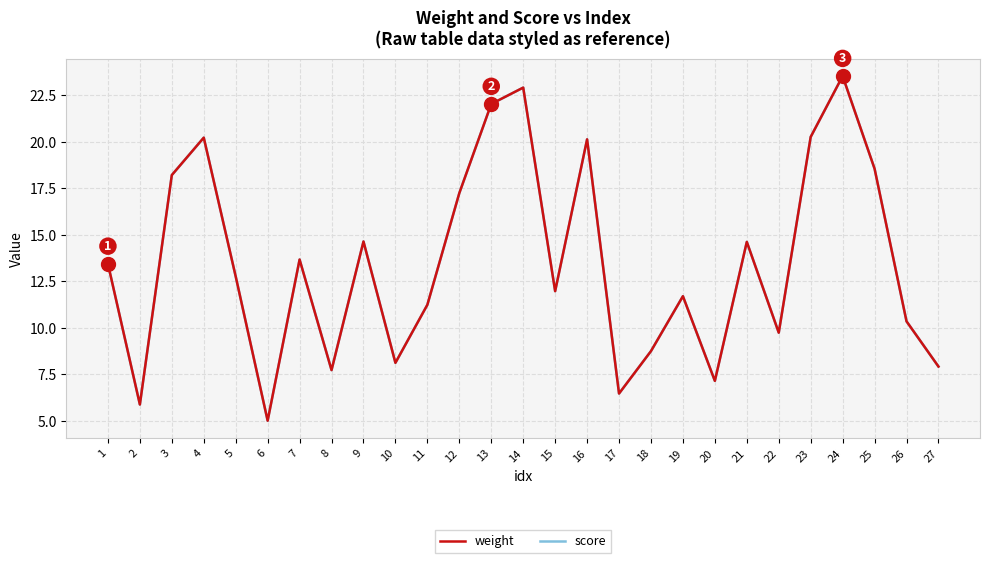

Does the chart display data point markers on the line(s)?

No